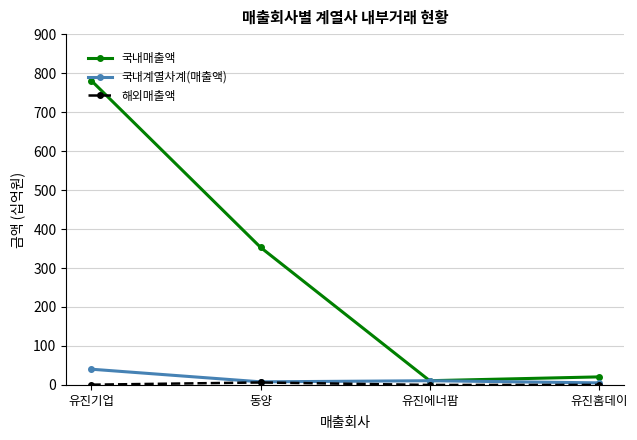

Which series has the largest total across all categories?

국내매출액